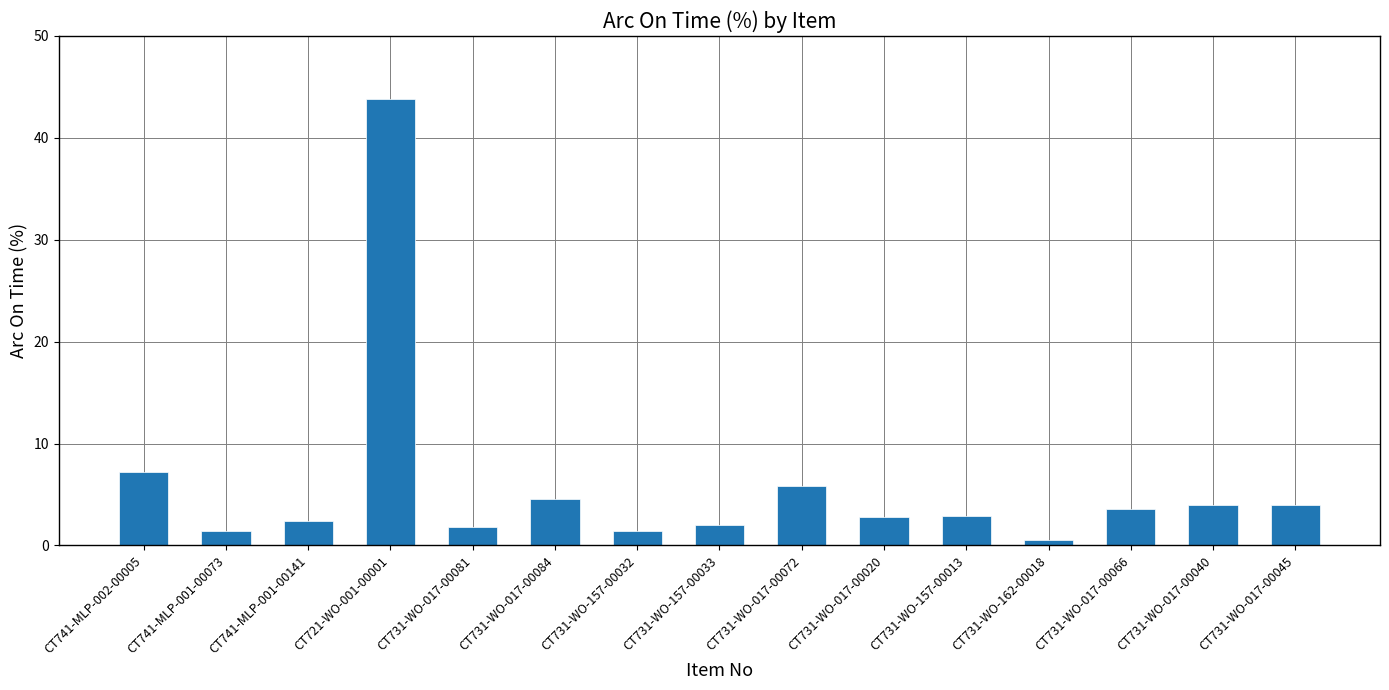

Between CT731-WO-017-00072 and CT721-WO-001-00001, which is larger?

CT721-WO-001-00001